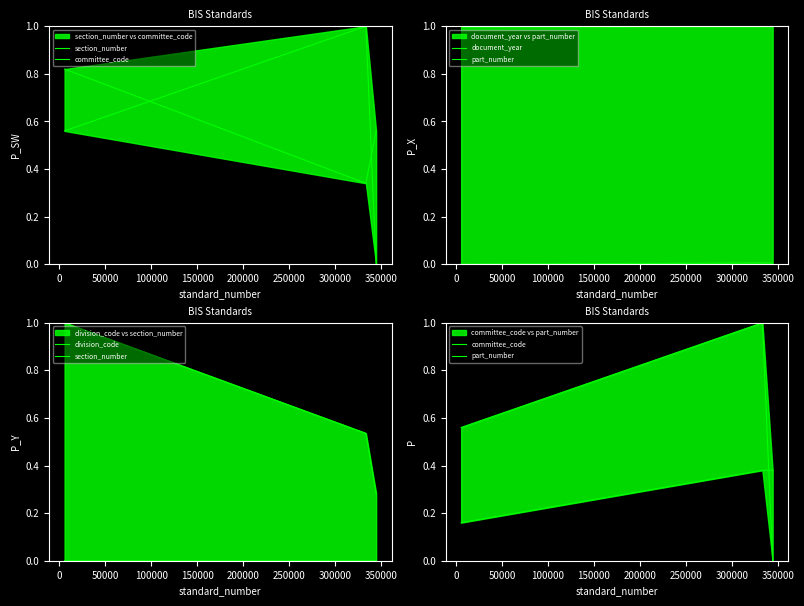

What value does the committee_code series have at 0?

1.0